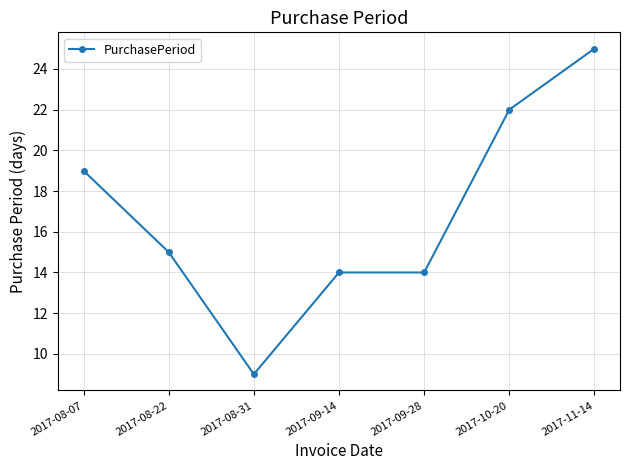

Reading left to right, extract all data points from this chart.

2017-08-07=19	2017-08-22=15	2017-08-31=9	2017-09-14=14	2017-09-28=14	2017-10-20=22	2017-11-14=25